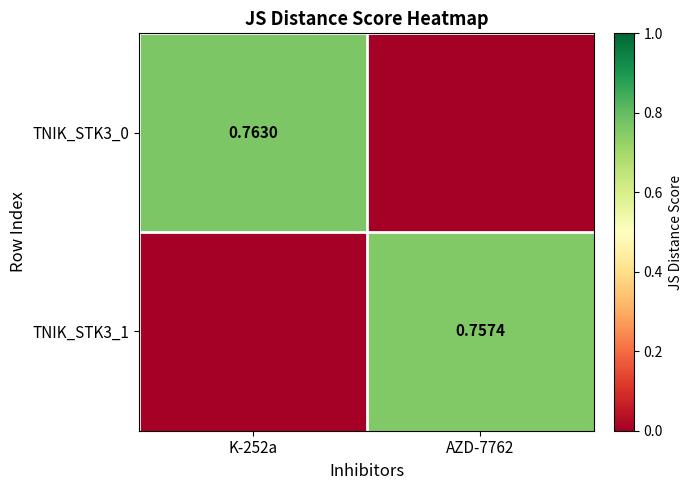

What is the sum of the TNIK_STK3_1 values at AZD-7762 and K-252a?

0.8